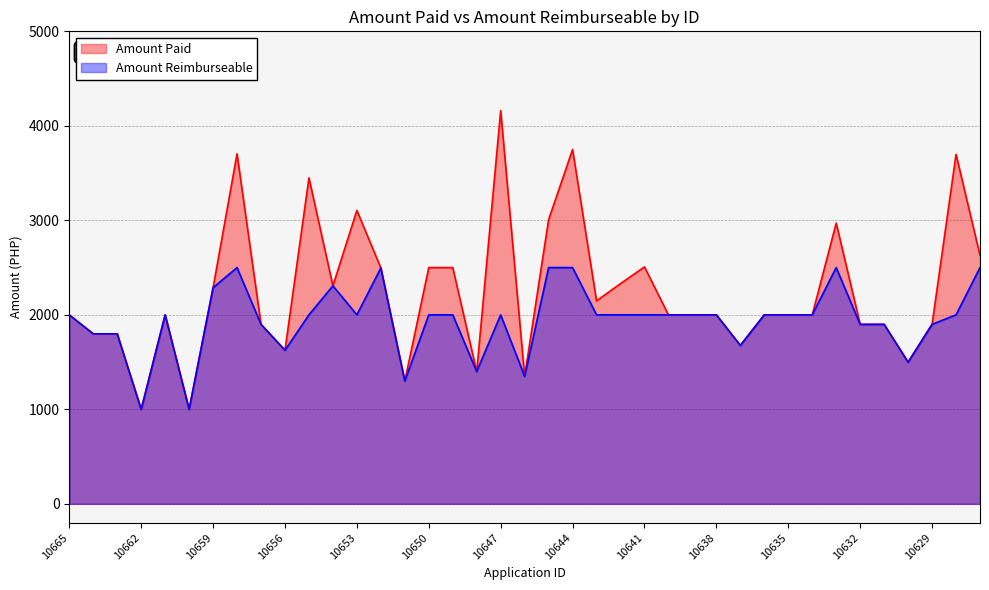

Reading right to left, what are all the values shown in this chart?

Amount Paid: 10627=2630.4	10628=3698.0	10629=1899.0	10630=1499.0	10631=1899.0	10632=1899.0	10633=2970.6	10634=2000.0	10635=2000.0	10636=2000.0	10637=1676.2	10638=2000.0	10639=2000.0	10640=2000.0	10641=2507.0	10642=2330.2	10643=2148.0	10644=3749.4	10645=3007.2	10646=1349.0	10647=4161.0	10648=1400.0	10649=2500.0	10650=2500.0	10651=1299.0	10652=2496.0	10653=3105.0	10654=2307.0	10655=3450.0	10656=1625.0	10657=1899.0	10658=3704.3	10659=2287.0	10660=999.0	10661=2000.0	10662=999.0	10663=1799.0	10664=1799.0	10665=1999.0
Amount Reimburseable: 10627=2500.0	10628=2000.0	10629=1899.0	10630=1499.0	10631=1899.0	10632=1899.0	10633=2500.0	10634=2000.0	10635=2000.0	10636=2000.0	10637=1676.2	10638=2000.0	10639=2000.0	10640=2000.0	10641=2000.0	10642=2000.0	10643=2000.0	10644=2500.0	10645=2500.0	10646=1349.0	10647=2000.0	10648=1400.0	10649=2000.0	10650=2000.0	10651=1299.0	10652=2496.0	10653=2000.0	10654=2307.0	10655=2000.0	10656=1625.0	10657=1899.0	10658=2500.0	10659=2287.0	10660=999.0	10661=2000.0	10662=999.0	10663=1799.0	10664=1799.0	10665=1999.0